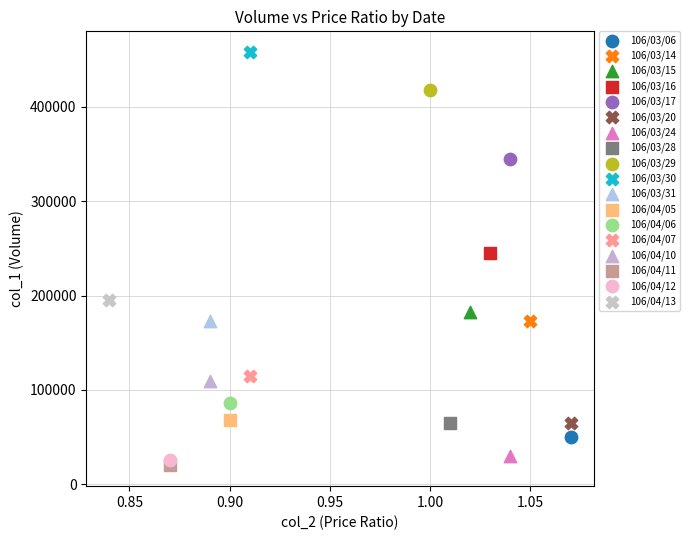

What are all the series names shown in the legend?

106/03/06, 106/03/14, 106/03/15, 106/03/16, 106/03/17, 106/03/20, 106/03/24, 106/03/28, 106/03/29, 106/03/30, 106/03/31, 106/04/05, 106/04/06, 106/04/07, 106/04/10, 106/04/11, 106/04/12, 106/04/13